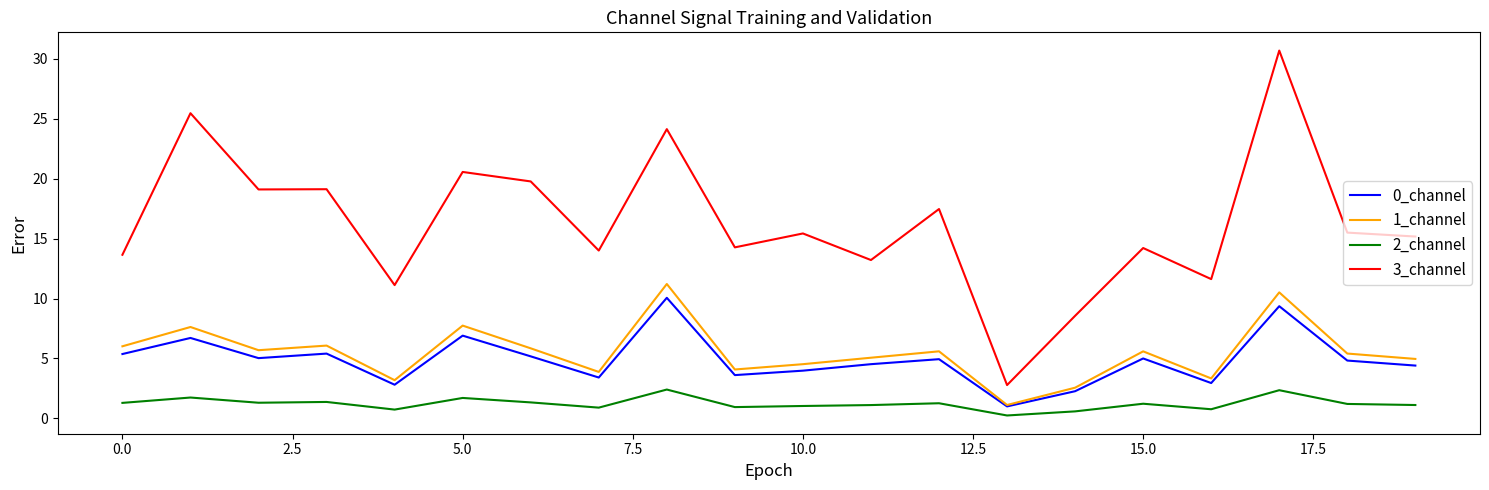

What is the highest value of the 2_channel series?

2.4